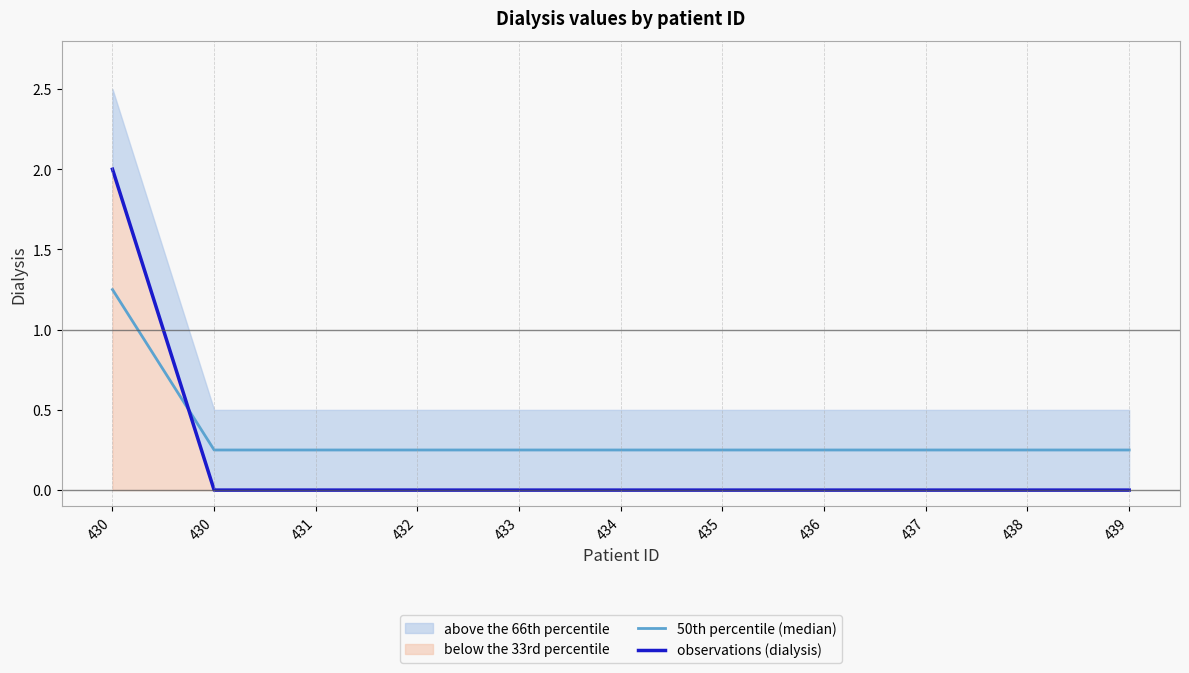

What is the average value of the observations (dialysis) series?

0.2